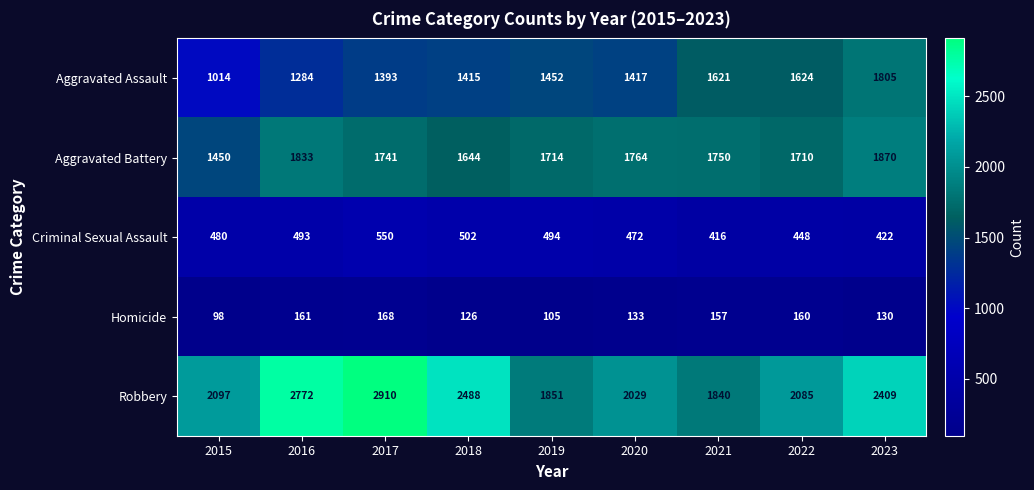

Between 2020 and 2023, which series saw the biggest shift?

Aggravated Assault